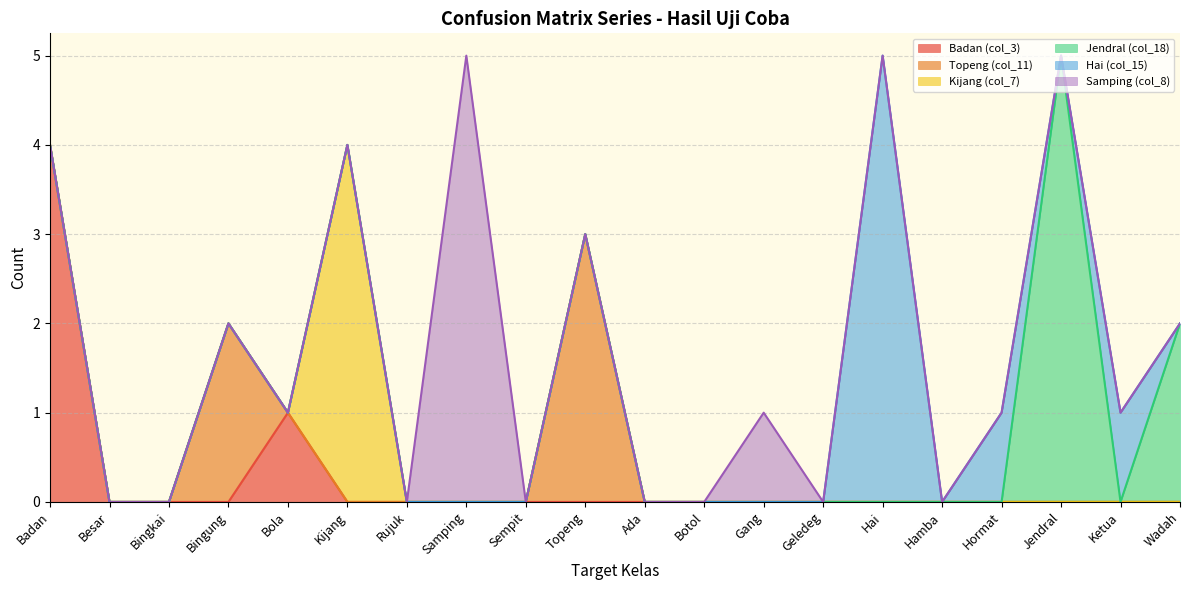

Is the value of Samping (col_8) at Wadah greater than the value of Topeng (col_11) at Gang?

No